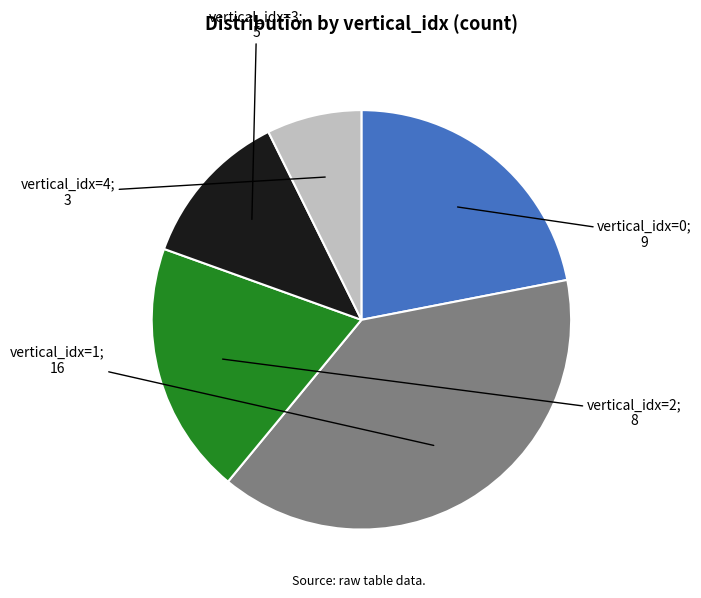

Is there any slice that represents more than half of the pie?

No